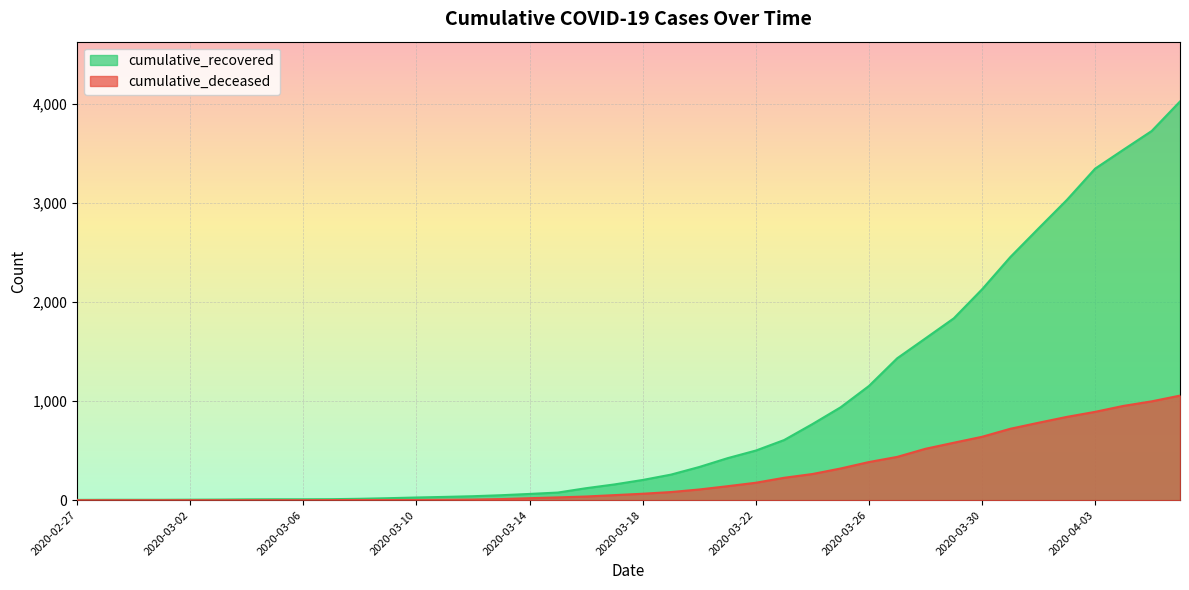

Count the number of categories in the chart.

40